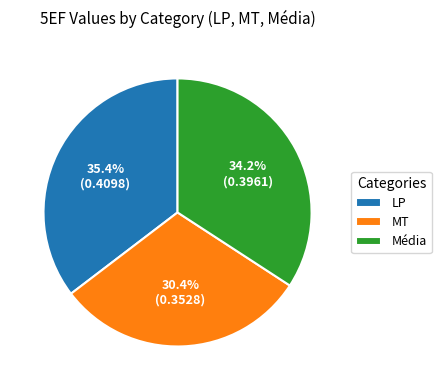

True or false: LP accounts for 21% of the total.

False